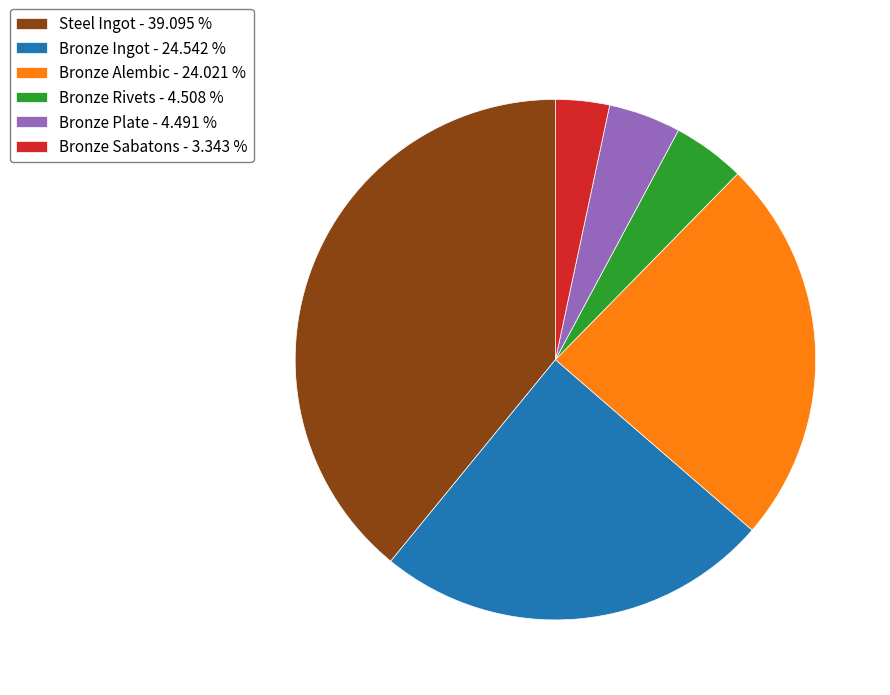

Is there a majority slice in this chart?

No